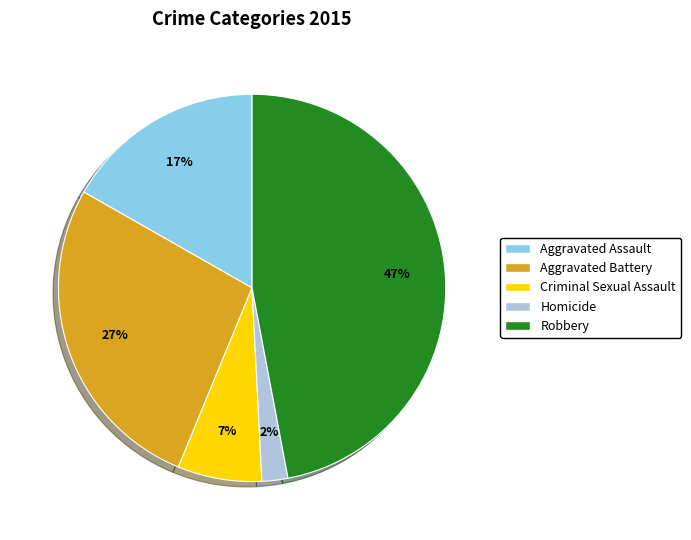

Combined, do Aggravated Assault and Aggravated Battery account for over 50%?

No